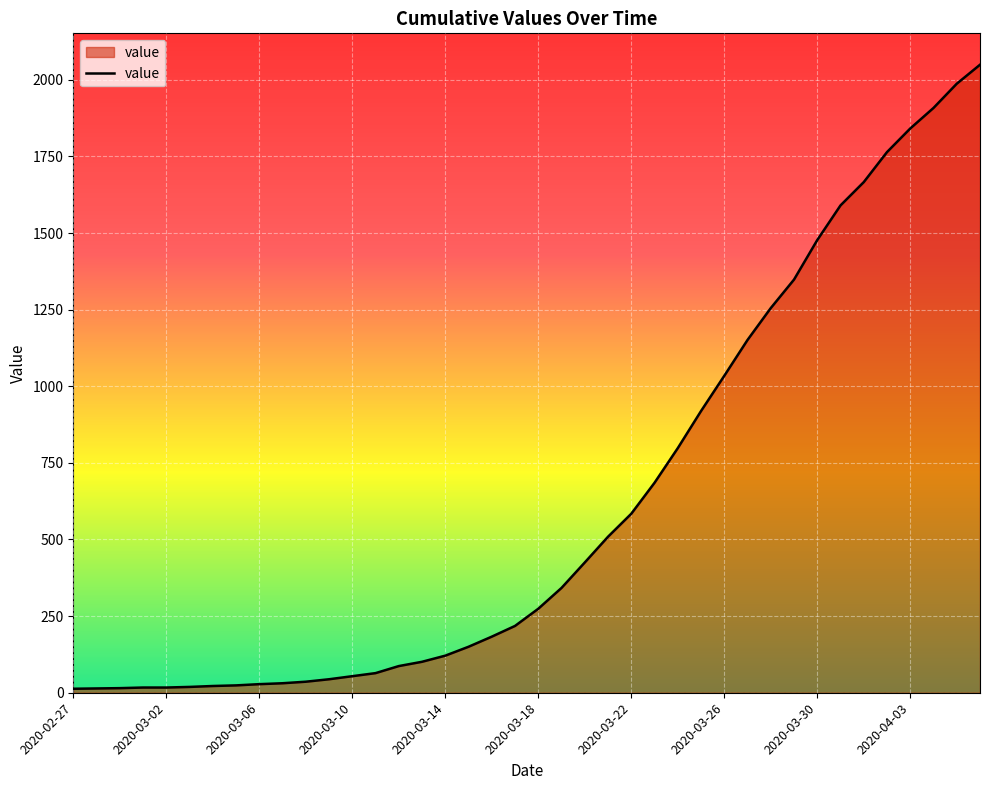

What is the greatest value displayed?

2049